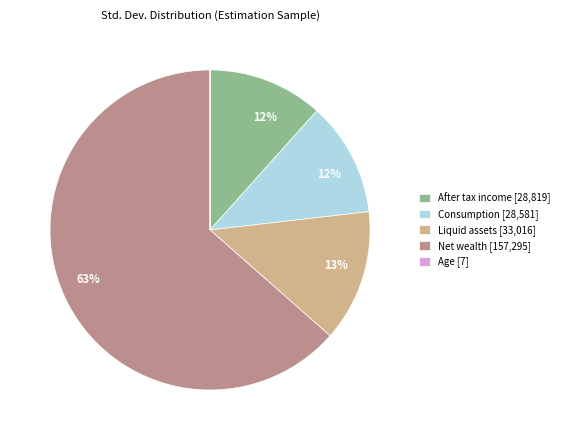

To the nearest percent, what is the average slice percentage?

20%